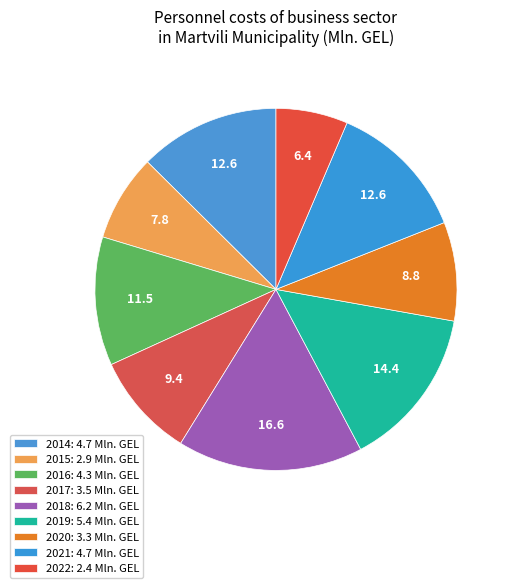

How many slices are in this pie chart?

9